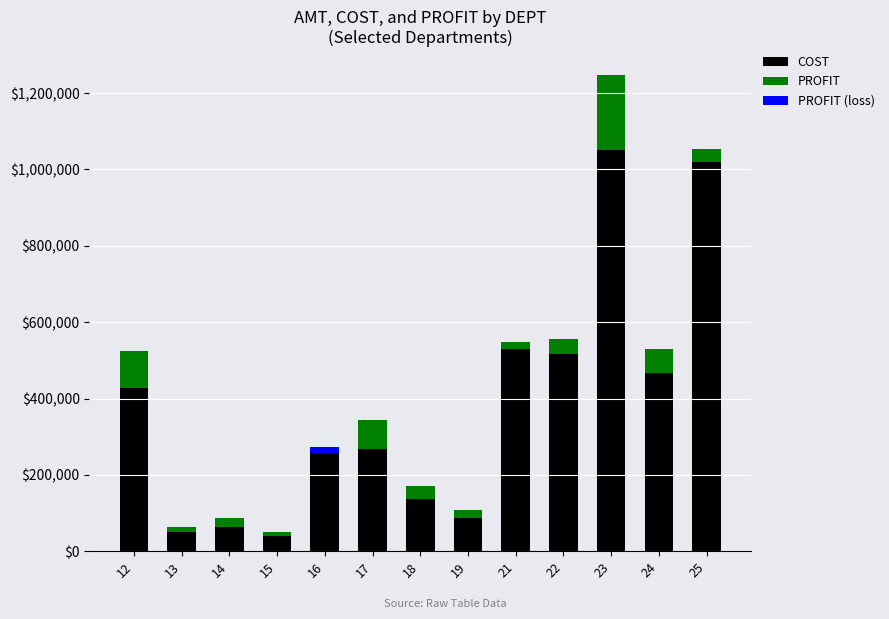

What are all the series names shown in the legend?

COST, PROFIT, PROFIT (loss)